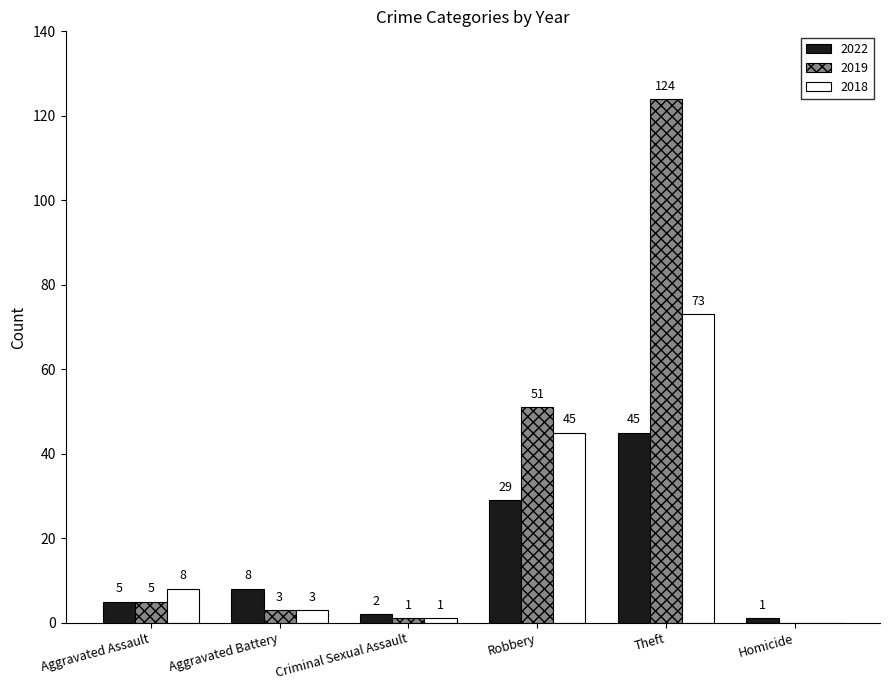

True or false: 2018 has a value of 0 at Homicide.

True